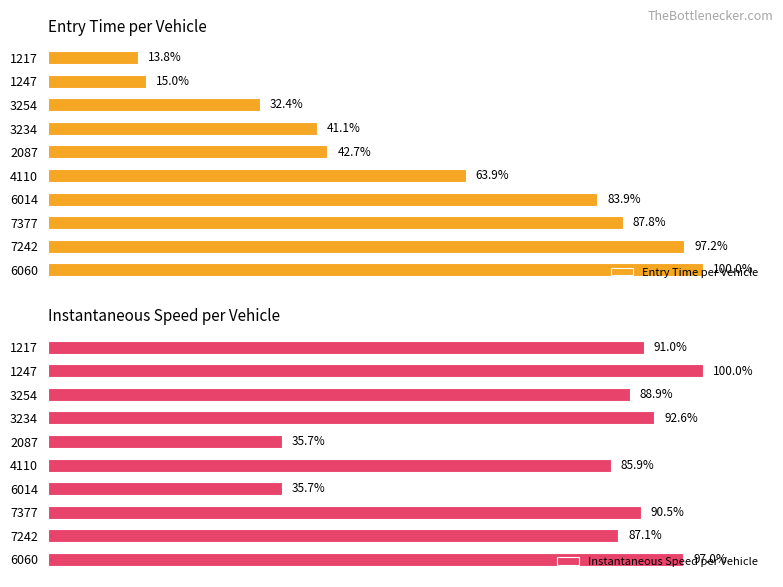

Are the bars grouped side by side (vs. stacked)?

Yes